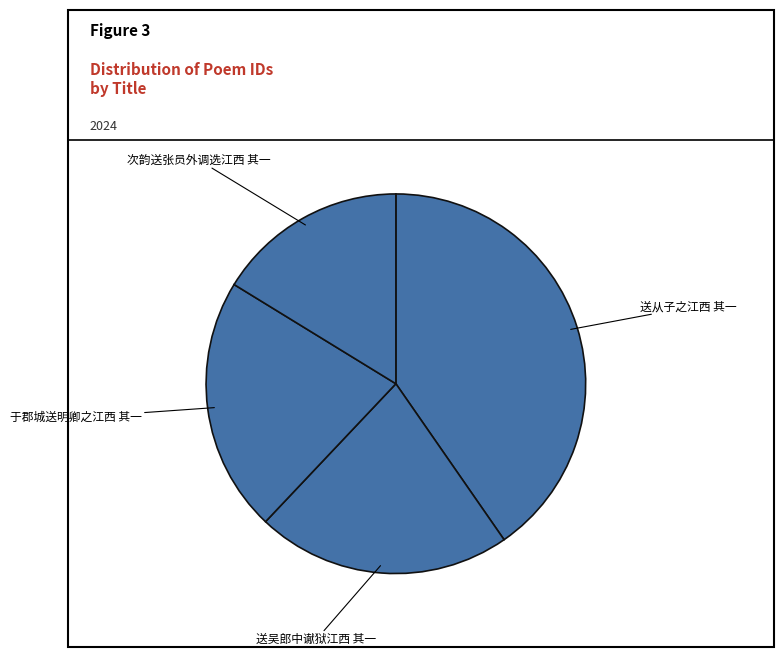

Is it true that 于郡城送明卿之江西 其一 is 33% of the pie?

False